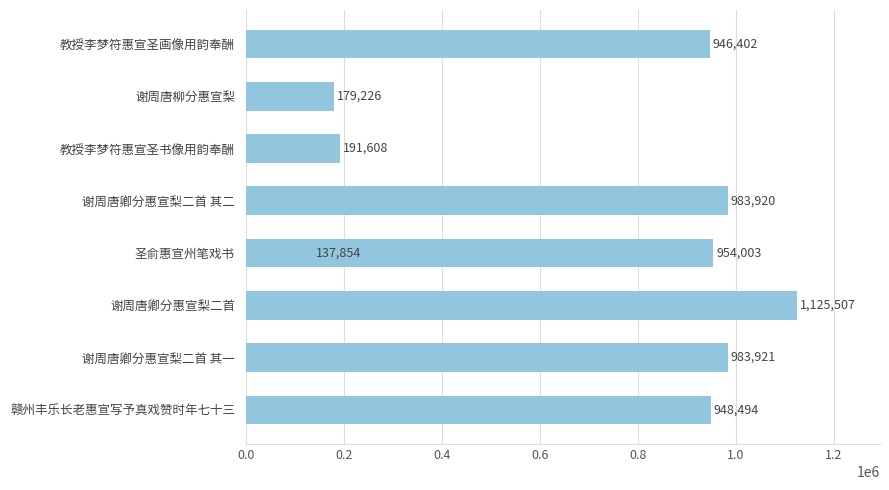

What is the value of the 6th bar from the left?

191608